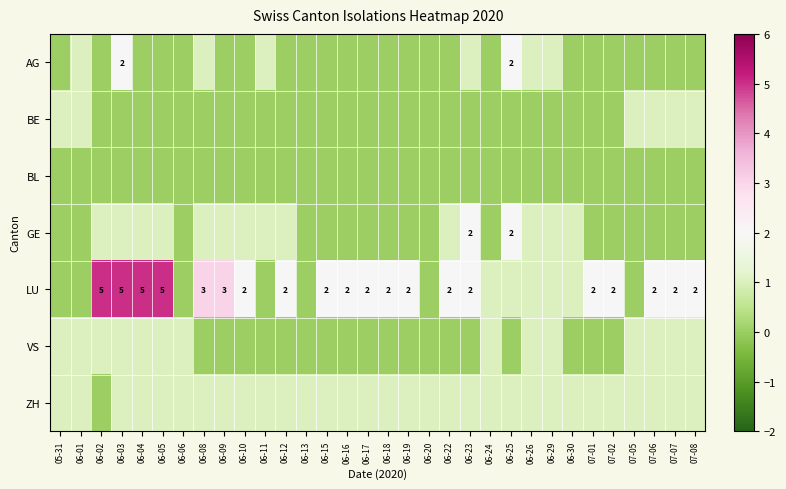

The value of LU at 06-10 is 3. True or false?

False